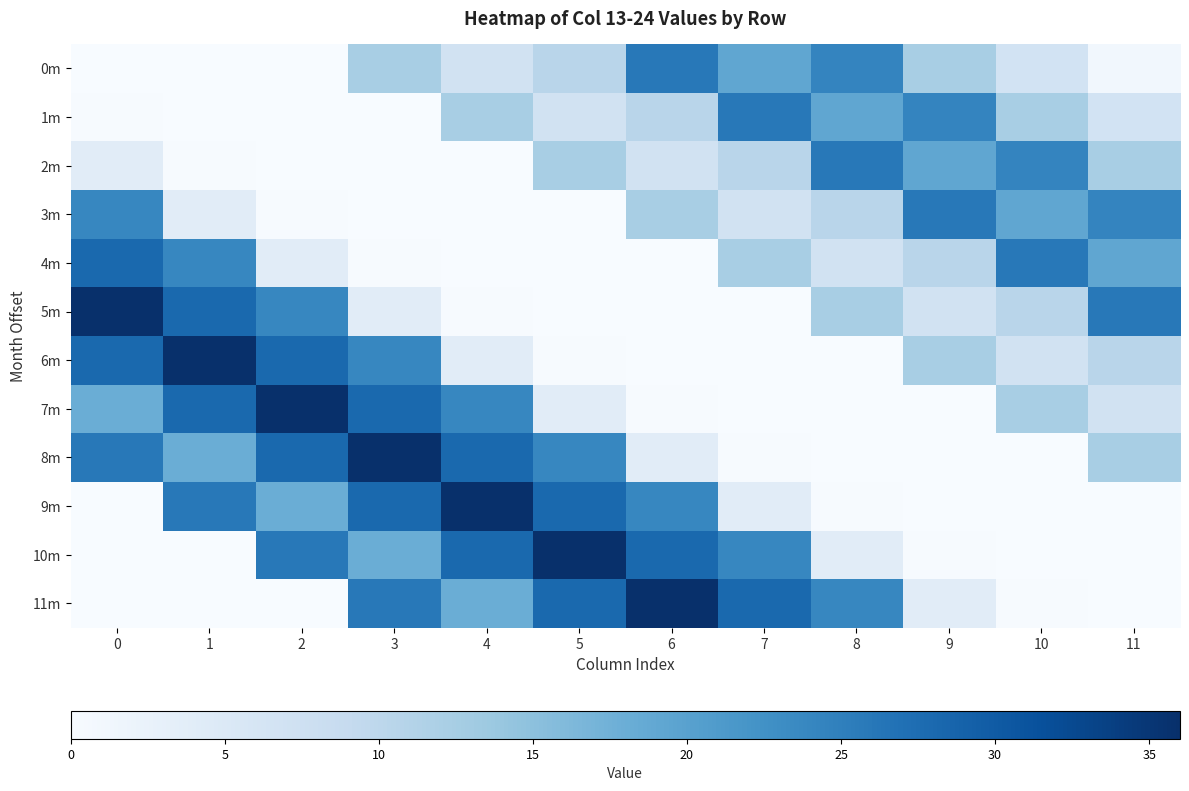

Which series has the largest total across all categories?

8m